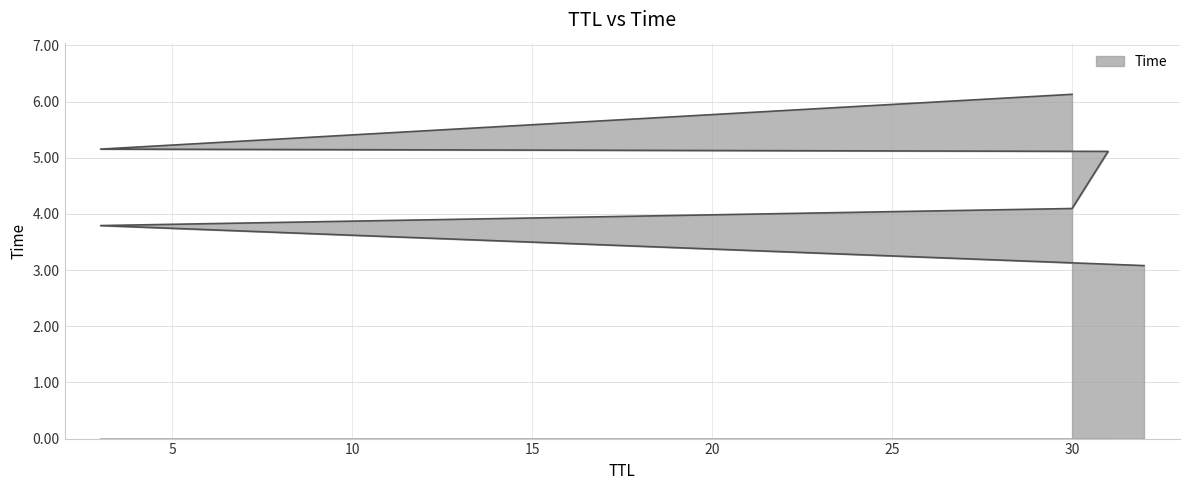

What is the label of the 4th point from the left?

31